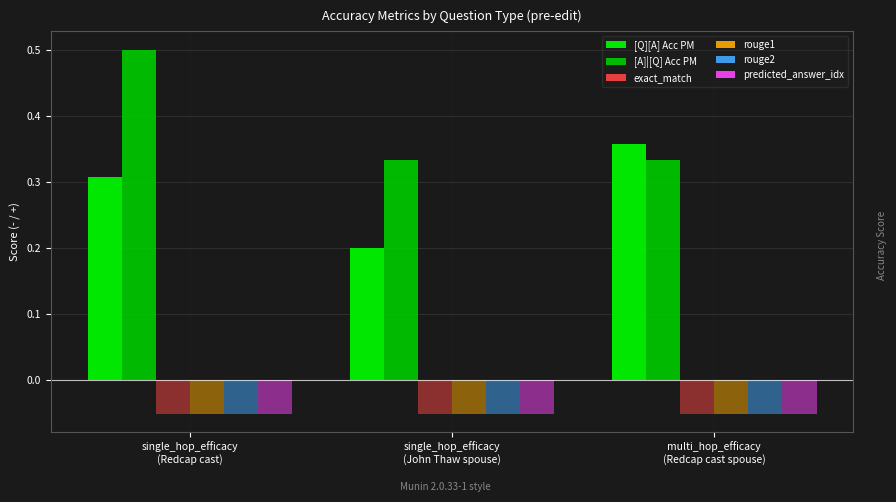

How many distinct data groups are displayed?

6